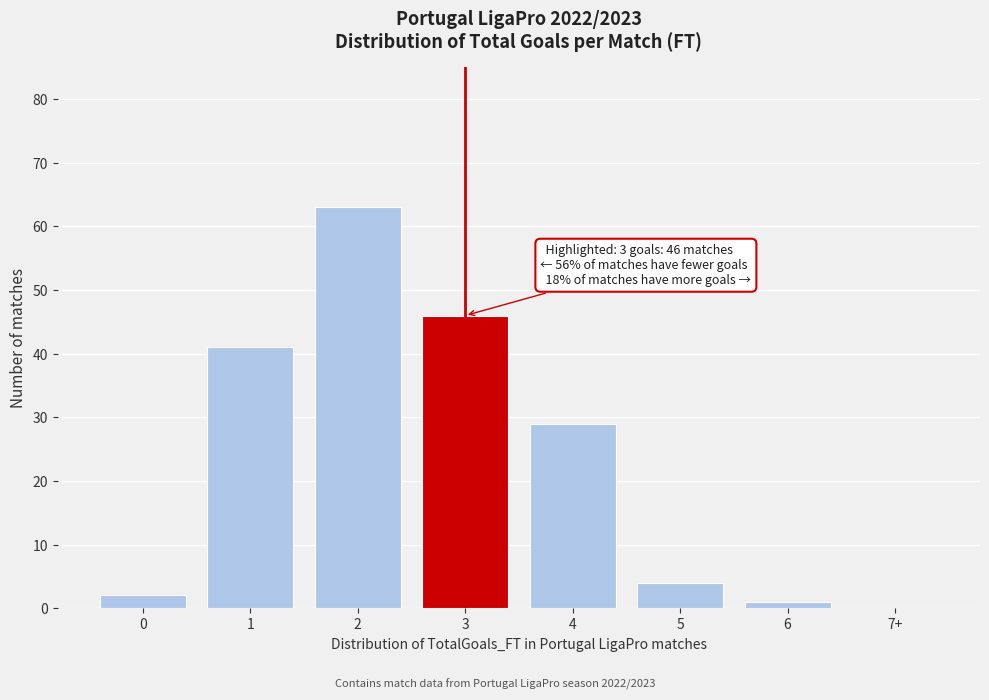

Reading right to left, what are all the values shown in this chart?

7+=0	6=1	5=4	4=29	3=46	2=63	1=41	0=2